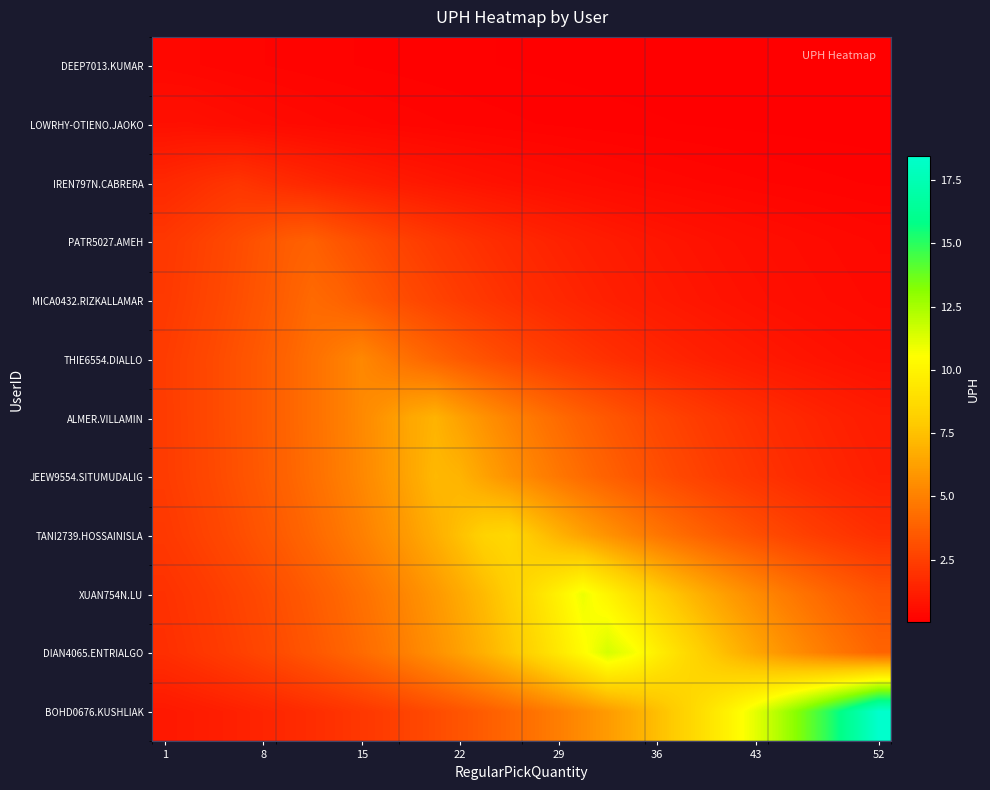

Reading left to right, extract all data points from this chart.

DEEP7013.KUMAR: 0.4	0.3	0.3	0.3	0.2	0.2	0.2	0.2	0.2	0.1	0.1	0.1	0.1	0.1	0.1	0.1	0.1	0.1	0.1	0.1	0.0	0.0	0.0	0.0	0.0	0.0	0.0	0.0	0.0	0.0
LOWRHY-OTIENO.JAOKO: 0.7	0.7	0.6	0.6	0.5	0.5	0.4	0.4	0.3	0.3	0.3	0.2	0.2	0.2	0.2	0.2	0.1	0.1	0.1	0.1	0.1	0.1	0.1	0.1	0.1	0.1	0.1	0.0	0.0	0.0
IREN797N.CABRERA: 1.6	1.8	2.0	2.1	1.9	1.7	1.5	1.4	1.3	1.1	1.0	0.9	0.8	0.8	0.7	0.6	0.6	0.5	0.5	0.4	0.4	0.3	0.3	0.3	0.2	0.2	0.2	0.2	0.2	0.1
PATR5027.AMEH: 2.2	2.4	2.7	3.0	3.3	3.6	3.8	3.4	3.1	2.8	2.5	2.3	2.1	1.9	1.7	1.5	1.4	1.2	1.1	1.0	0.9	0.8	0.7	0.7	0.6	0.6	0.5	0.4	0.4	0.4
MICA0432.RIZKALLAMAR: 2.3	2.5	2.8	3.1	3.4	3.8	4.2	4.0	3.6	3.2	2.9	2.6	2.4	2.1	1.9	1.8	1.6	1.4	1.3	1.2	1.1	1.0	0.9	0.8	0.7	0.6	0.6	0.5	0.5	0.4
THIE6554.DIALLO: 2.4	2.6	2.9	3.2	3.6	3.9	4.4	4.8	5.3	4.8	4.3	3.9	3.5	3.2	2.9	2.6	2.4	2.1	1.9	1.7	1.6	1.4	1.3	1.2	1.0	0.9	0.9	0.8	0.7	0.6
ALMER.VILLAMIN: 2.4	2.6	2.9	3.2	3.6	3.9	4.4	4.8	5.3	5.9	6.5	7.0	6.3	5.7	5.1	4.6	4.2	3.8	3.4	3.1	2.8	2.5	2.3	2.1	1.9	1.7	1.5	1.4	1.2	1.1
JEEW9554.SITUMUDALIG: 2.4	2.6	2.9	3.2	3.5	3.9	4.3	4.8	5.3	5.9	6.5	7.2	7.0	6.3	5.7	5.2	4.7	4.2	3.8	3.4	3.1	2.8	2.5	2.3	2.1	1.9	1.7	1.5	1.4	1.2
TANI2739.HOSSAINISLA: 2.2	2.5	2.7	3.0	3.3	3.7	4.1	4.5	5.0	5.5	6.1	6.8	7.5	8.3	8.6	7.7	7.0	6.3	5.7	5.2	4.7	4.2	3.8	3.4	3.1	2.8	2.5	2.3	2.1	1.9
XUAN754N.LU: 1.9	2.2	2.4	2.6	2.9	3.2	3.6	4.0	4.4	4.9	5.4	6.0	6.6	7.3	8.1	8.9	9.9	10.9	10.0	9.0	8.2	7.4	6.7	6.0	5.4	4.9	4.4	4.0	3.6	3.3
DIAN4065.ENTRIALGO: 1.8	2.0	2.3	2.5	2.8	3.1	3.4	3.8	4.2	4.6	5.1	5.6	6.2	6.9	7.7	8.5	9.4	10.4	11.5	10.8	9.8	8.8	8.0	7.2	6.5	5.9	5.3	4.8	4.3	3.9
BOHD0676.KUSHLIAK: 1.0	1.1	1.2	1.3	1.5	1.6	1.8	2.0	2.2	2.4	2.7	3.0	3.3	3.6	4.0	4.5	4.9	5.5	6.0	6.7	7.4	8.2	9.1	10.0	11.1	12.3	13.6	15.1	16.7	18.5